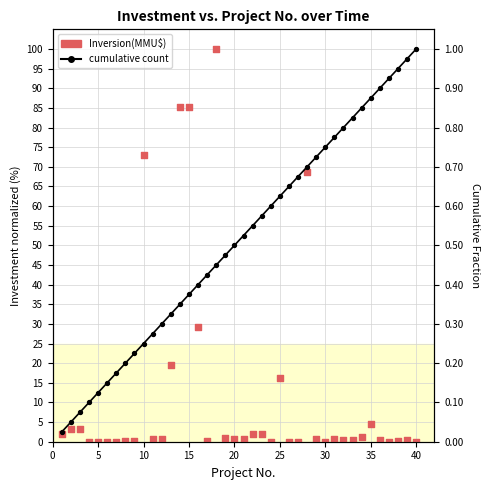

Which series reaches the minimum Y coordinate?

Inversion(MMU$)